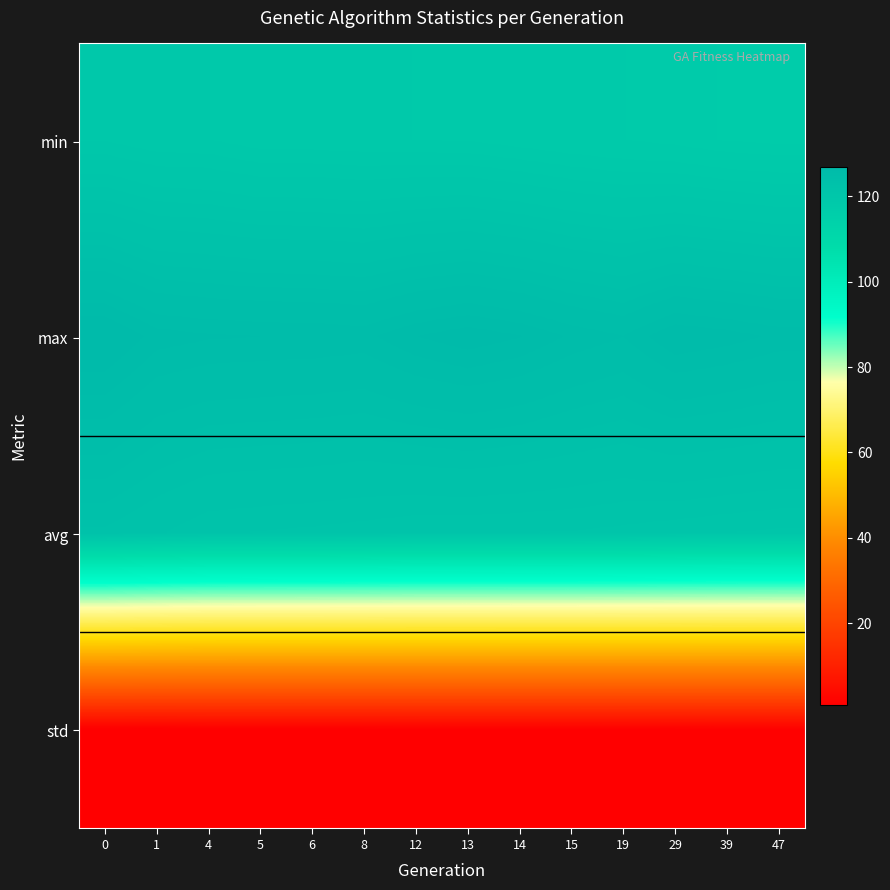

Reading left to right, transcribe all the data shown in this chart.

min: 0=119.4	1=119.0	4=119.0	5=118.6	6=118.6	8=118.5	12=118.5	13=118.4	14=118.2	15=117.9	19=117.8	29=117.5	39=117.2	47=117.1
max: 0=126.8	1=125.9	4=125.7	5=125.6	6=125.6	8=125.5	12=126.1	13=126.5	14=126.2	15=125.5	19=125.1	29=126.1	39=125.9	47=125.5
avg: 0=122.8	1=122.3	4=121.7	5=121.6	6=121.6	8=121.4	12=121.3	13=121.2	14=121.2	15=121.2	19=121.0	29=120.8	39=120.7	47=120.6
std: 0=0.9	1=0.9	4=1.0	5=1.1	6=1.1	8=1.1	12=1.2	13=1.2	14=1.2	15=1.3	19=1.3	29=1.4	39=1.5	47=1.5